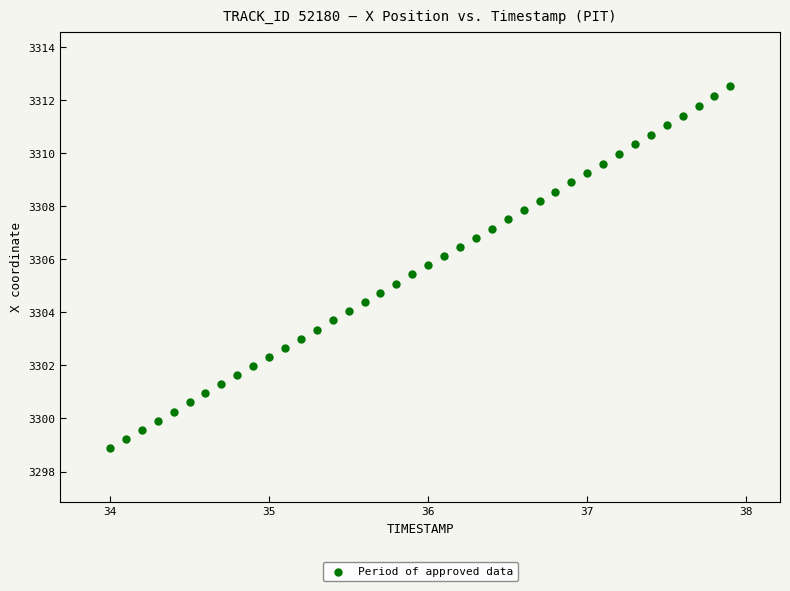

What is the range of X values (max minus min)?

3.9